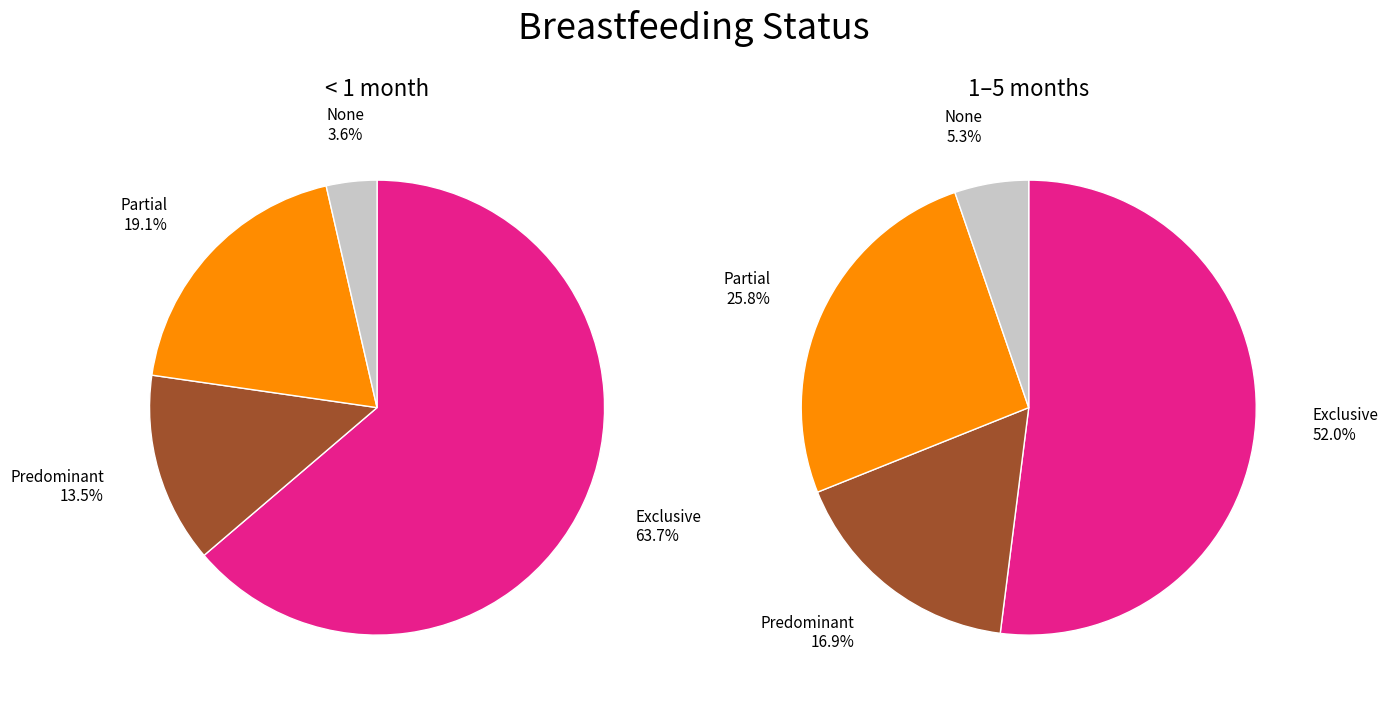

Which series has the largest range (max minus min)?

<1 month